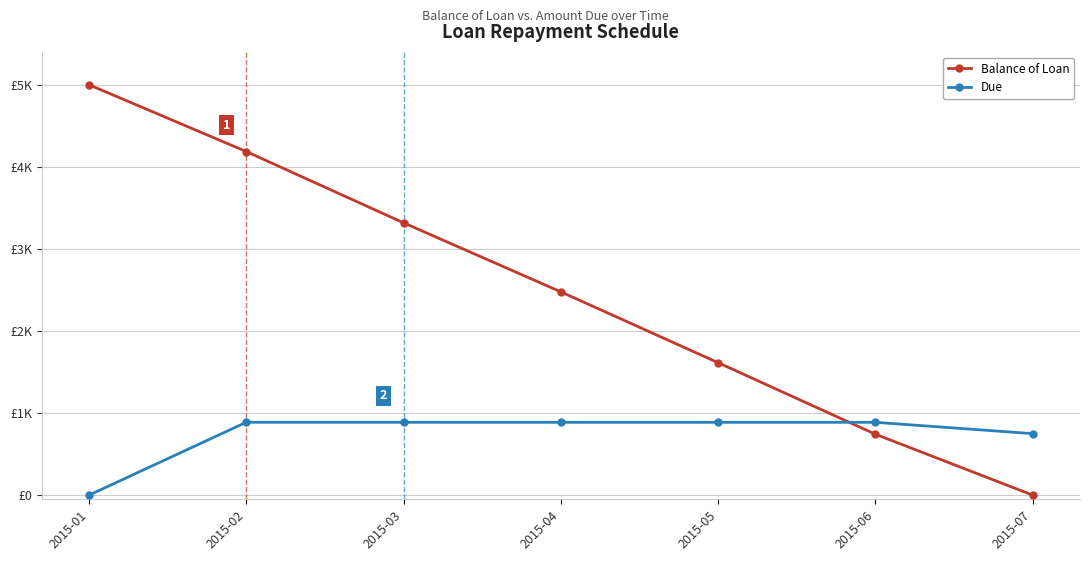

Does the chart display data point markers on the line(s)?

Yes